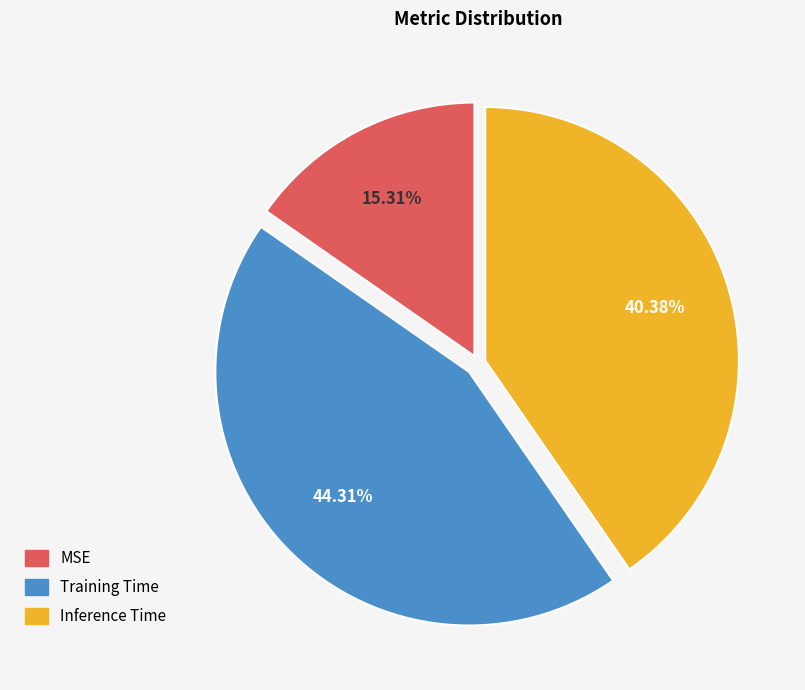

Rank the categories by value from lowest to highest.

MSE, Inference Time, Training Time